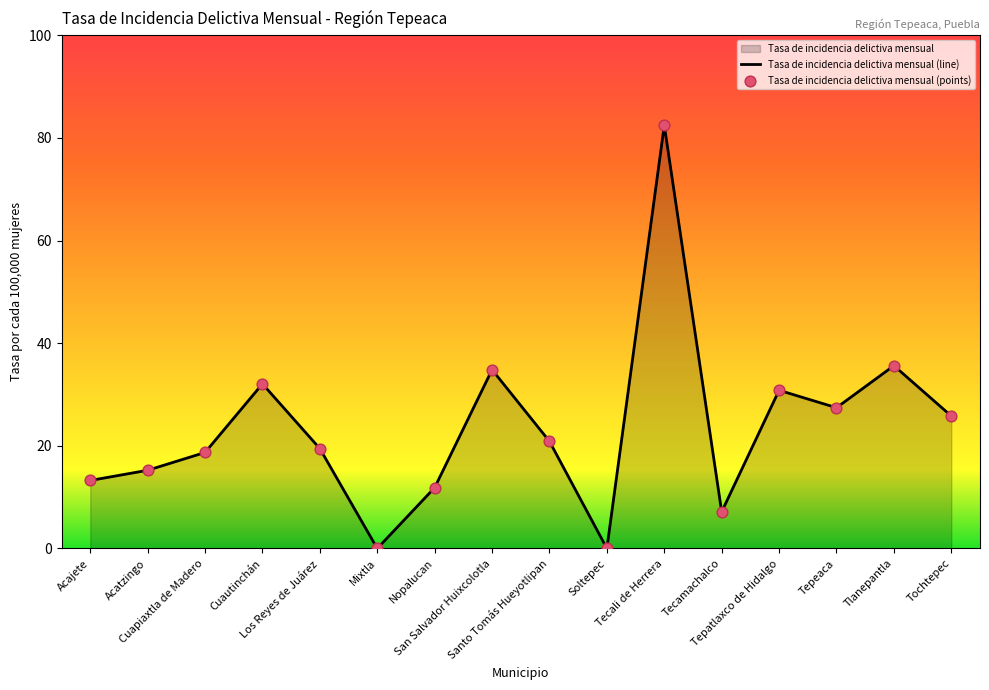

What is the change in value from Soltepec to Tecali de Herrera?

+82.4